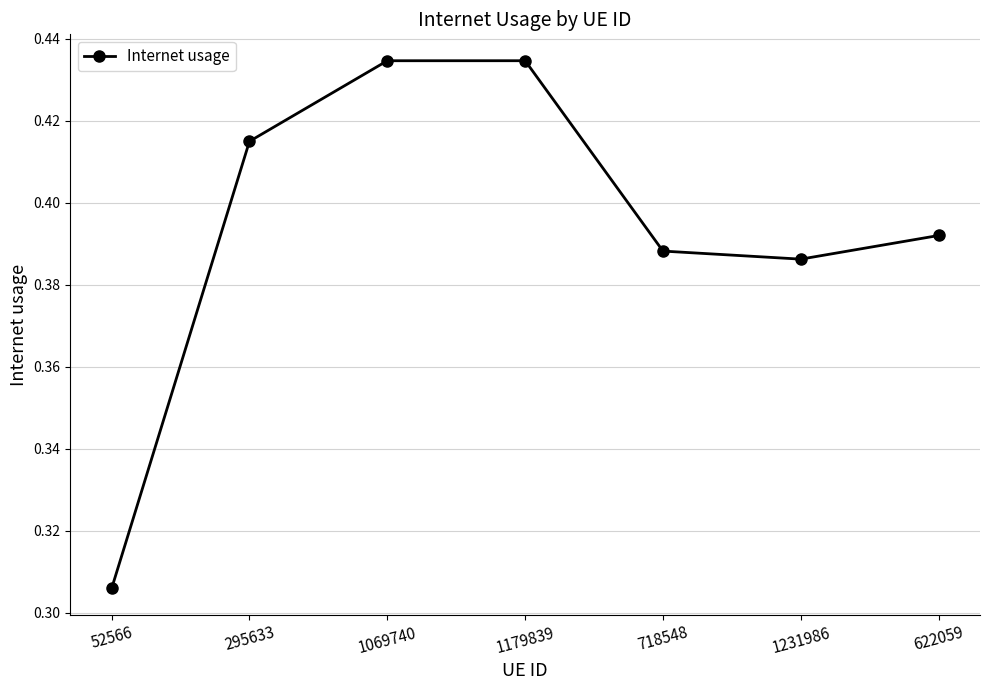

How many series are shown in this chart?

1